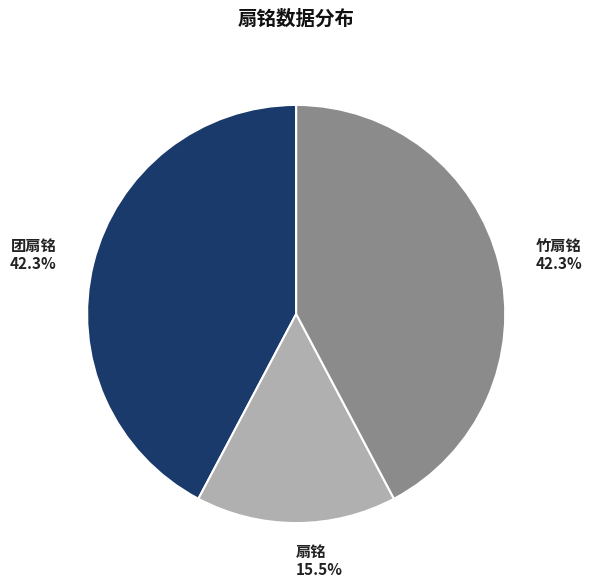

Between 扇铭 15.5% and 团扇铭 42.3%, which is larger?

团扇铭 42.3%